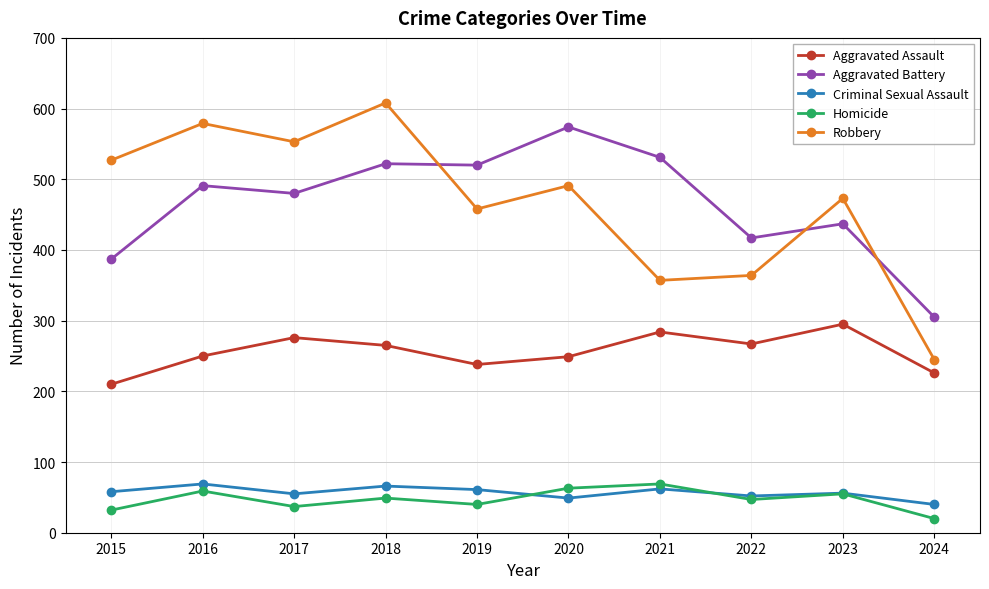

How many distinct data groups are displayed?

5